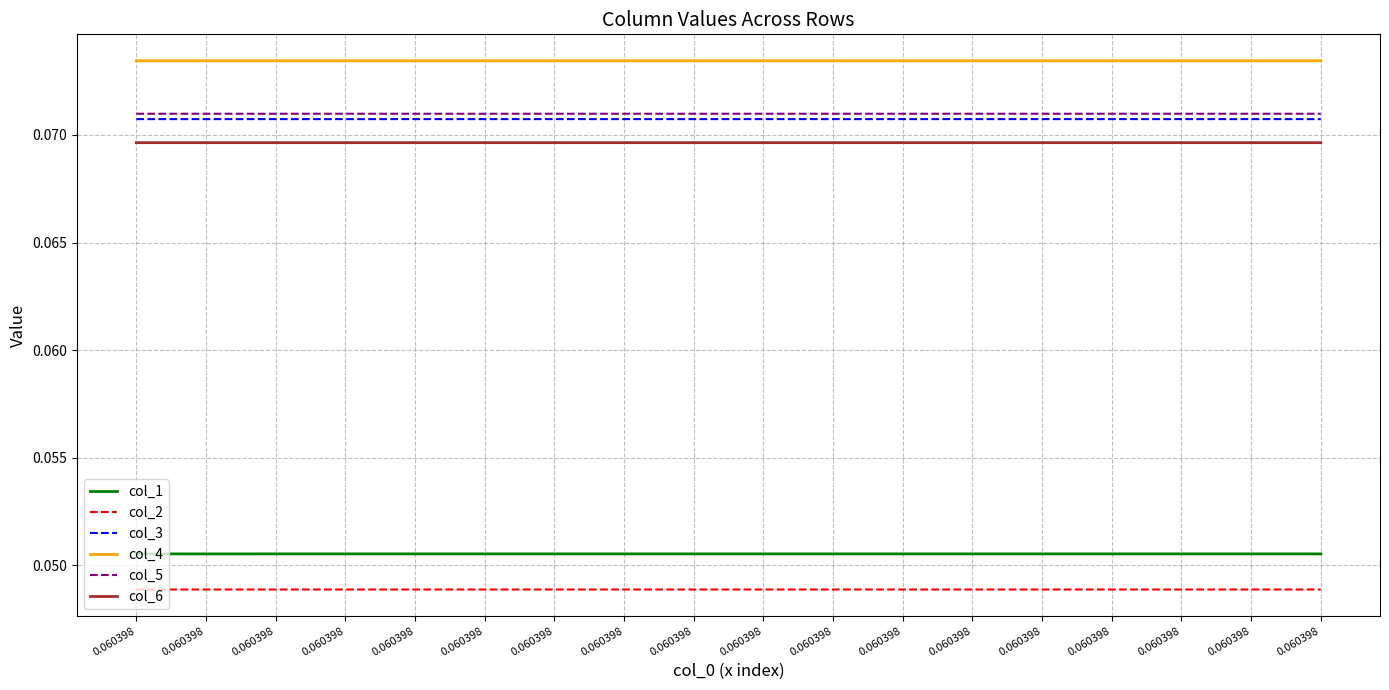

What are all the series names shown in the legend?

col_1, col_2, col_3, col_4, col_5, col_6